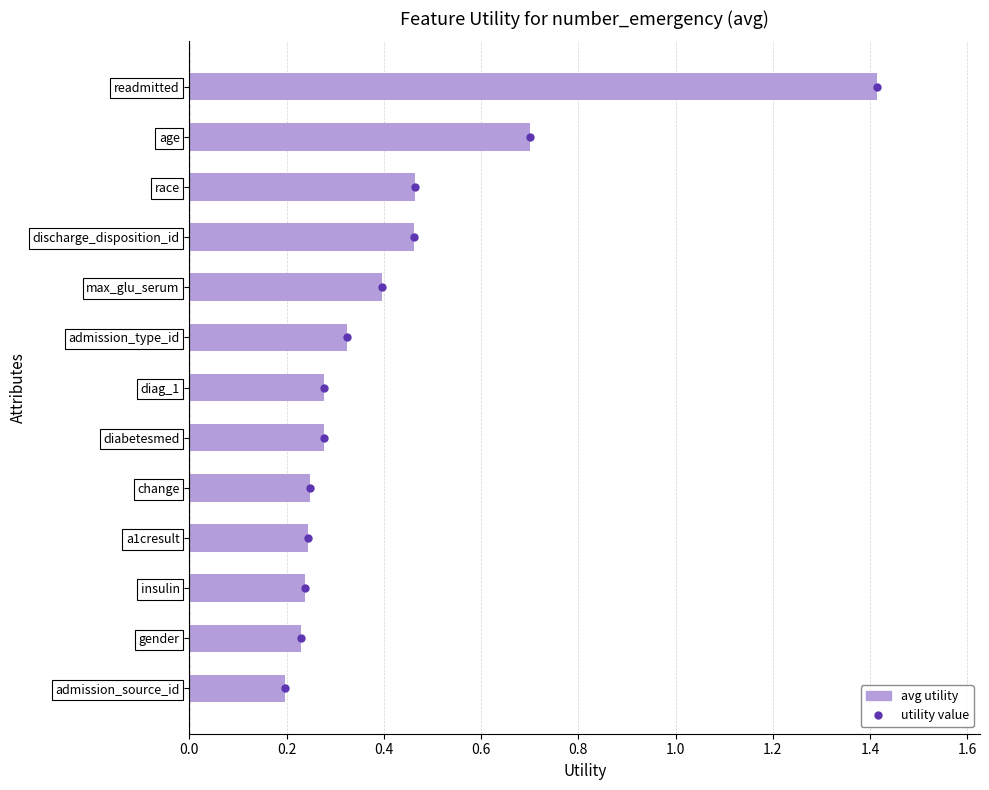

Read the value at max_glu_serum.

0.4